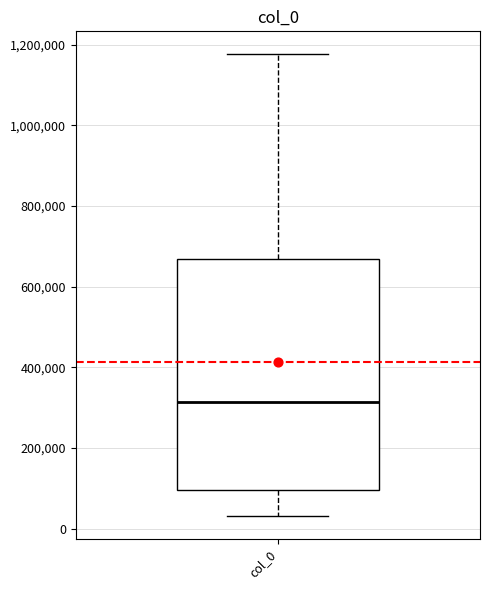

Read this box plot against the y-axis: the position of the median line, the range covered by the box, and the ends of both whiskers. The values are not printed on the chart, so give them approximately, as read against the axis.

median 320000, box 100000 to 660000, whiskers 40000 to 1180000